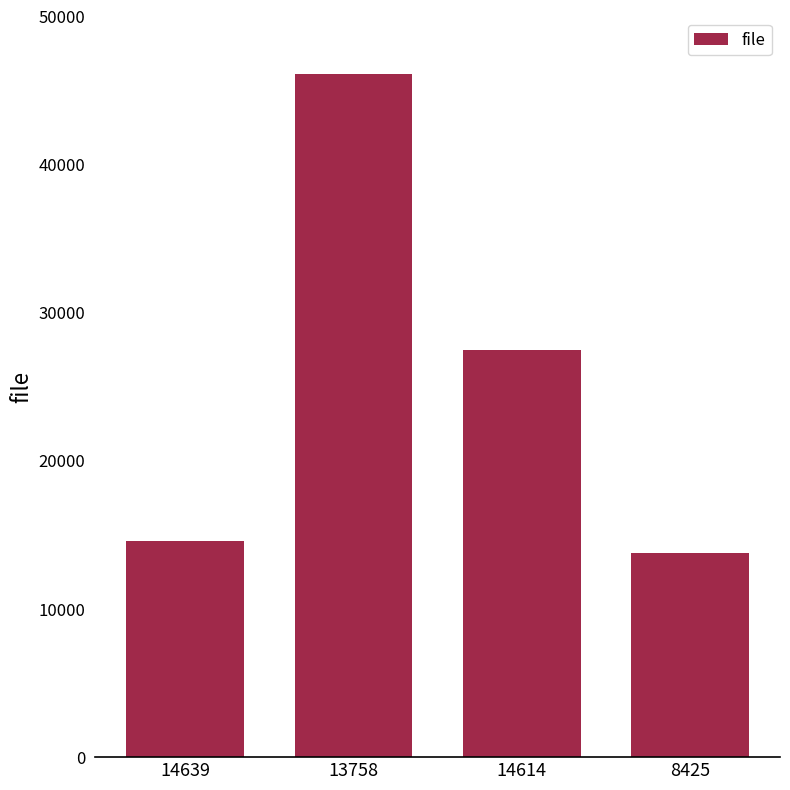

Reading left to right, extract all data points from this chart.

14639=14590	13758=46129	14614=27516	8425=13758